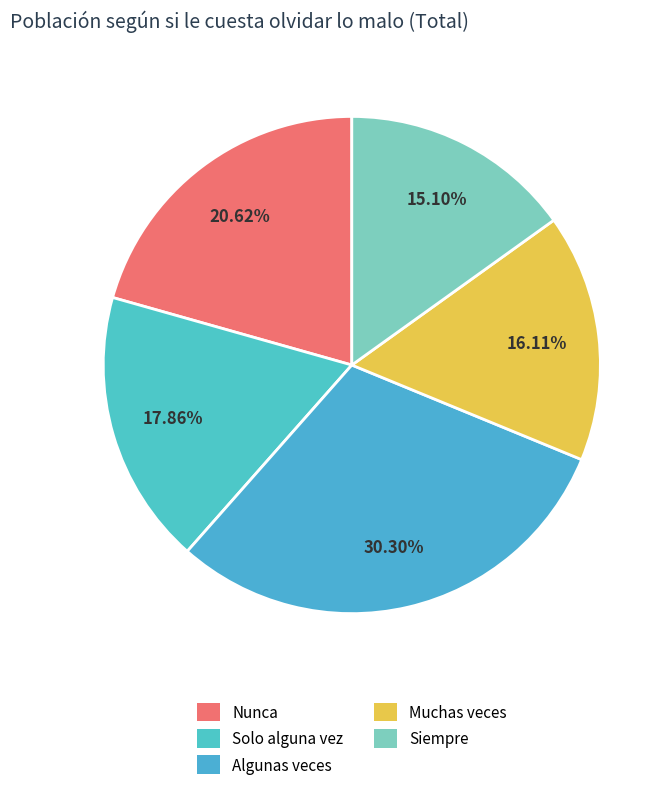

What portion of the pie excludes Algunas veces?

69.7%